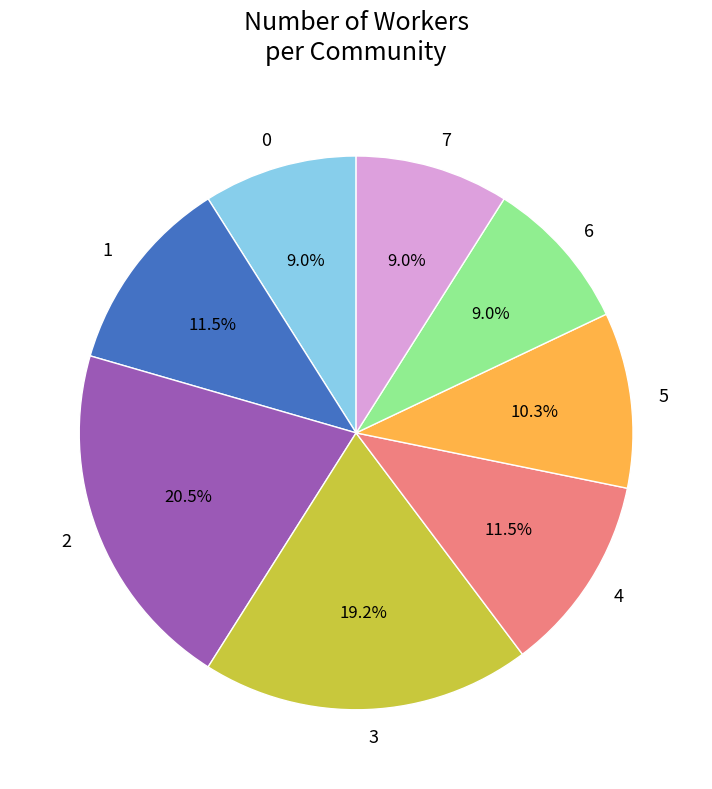

What percentage is NOT represented by 4?

88.5%